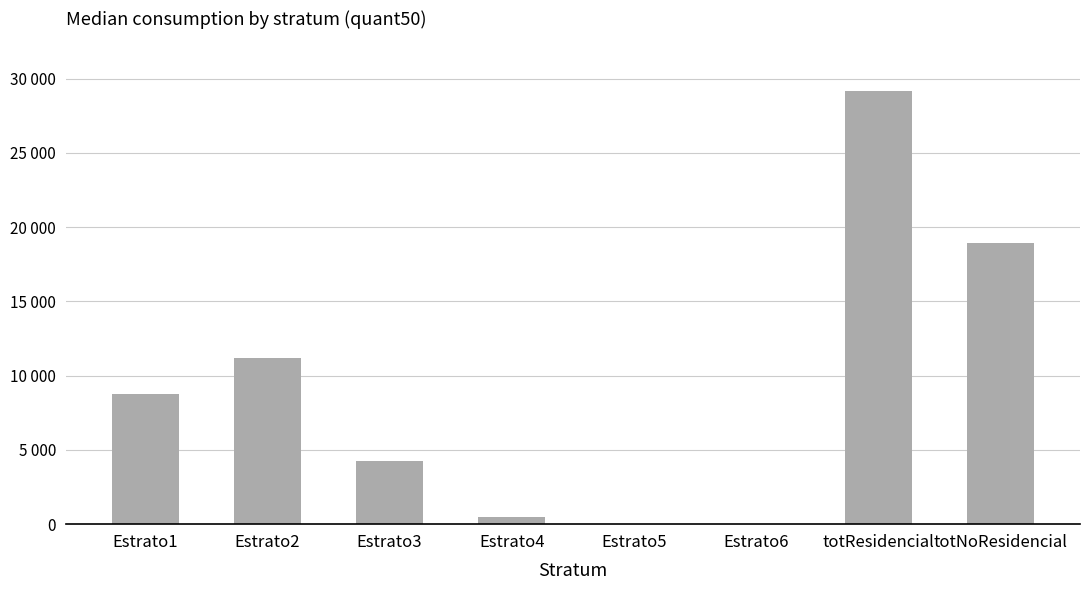

What is the value of the 2nd bar from the left?

11209.7